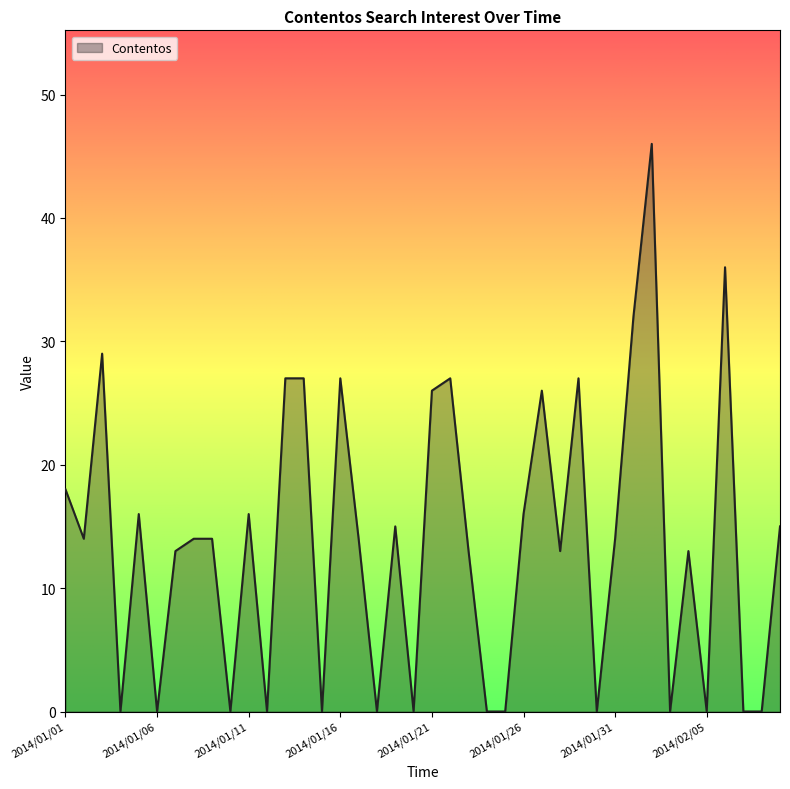

What is the difference between the maximum and minimum values?

46